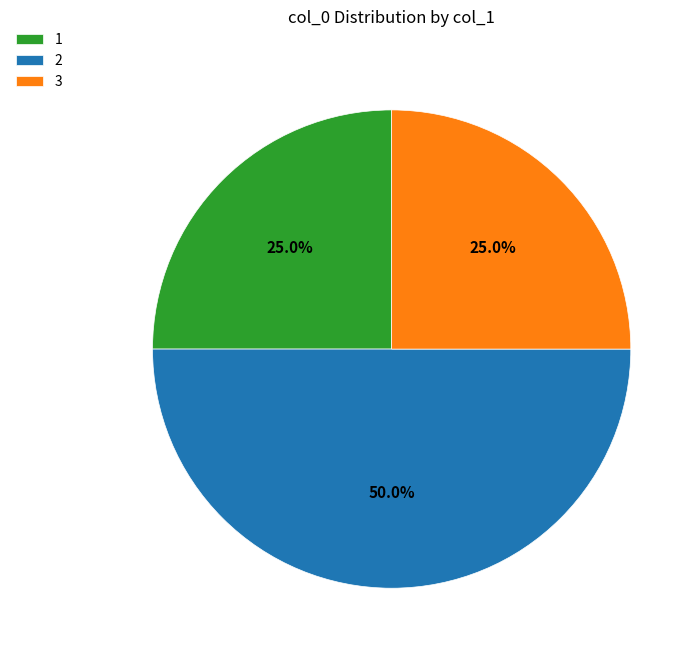

Combined, do 3 and 2 account for over 50%?

Yes